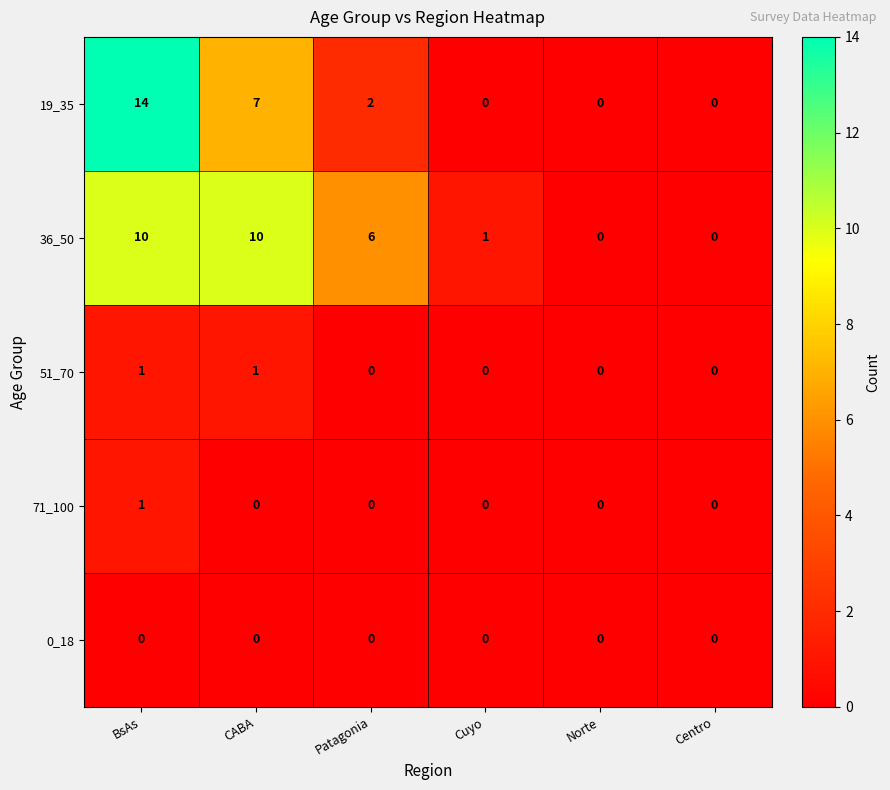

Reading left to right, list all the values displayed in this chart.

19_35: BsAs=14	CABA=7	Patagonia=2	Cuyo=0	Norte=0	Centro=0
36_50: BsAs=10	CABA=10	Patagonia=6	Cuyo=1	Norte=0	Centro=0
51_70: BsAs=1	CABA=1	Patagonia=0	Cuyo=0	Norte=0	Centro=0
71_100: BsAs=1	CABA=0	Patagonia=0	Cuyo=0	Norte=0	Centro=0
0_18: BsAs=0	CABA=0	Patagonia=0	Cuyo=0	Norte=0	Centro=0